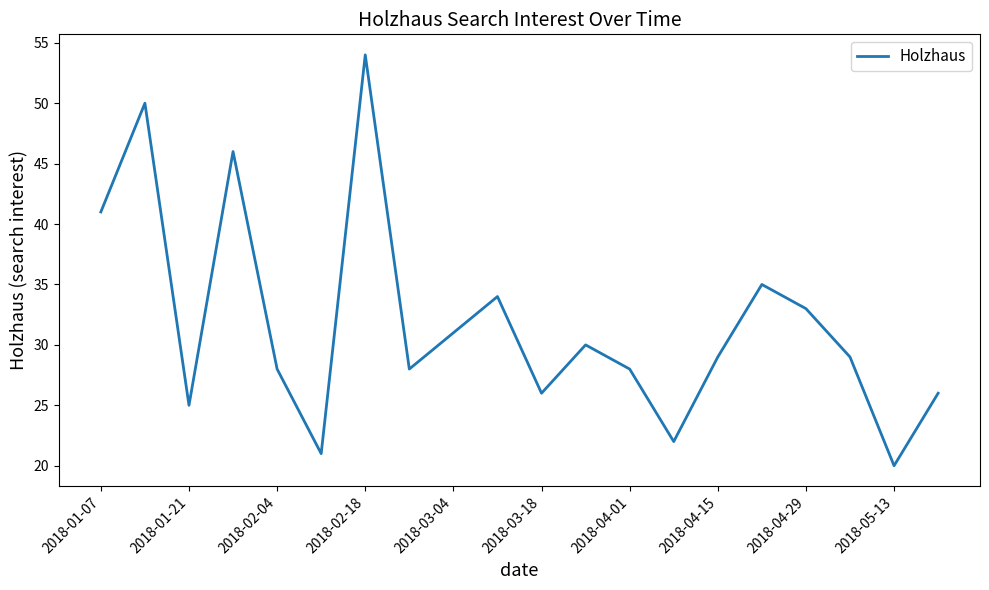

What is the maximum value shown in the chart?

54